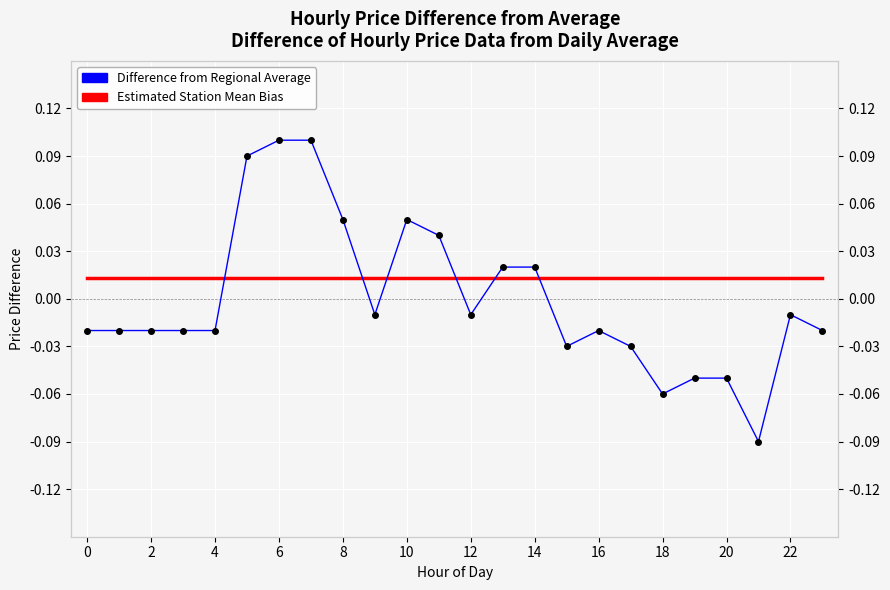

True or false: Estimated Station Mean Bias has more than 0 interior local peaks.

False